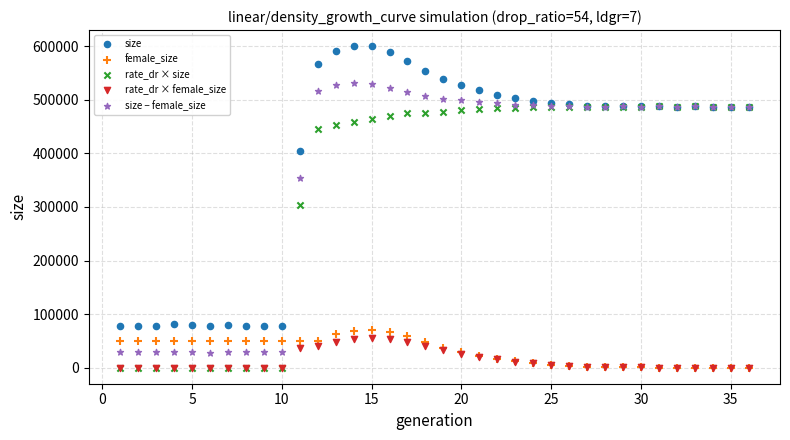

In the size − female_size series, what Y value is closest to 279798?

353991.0